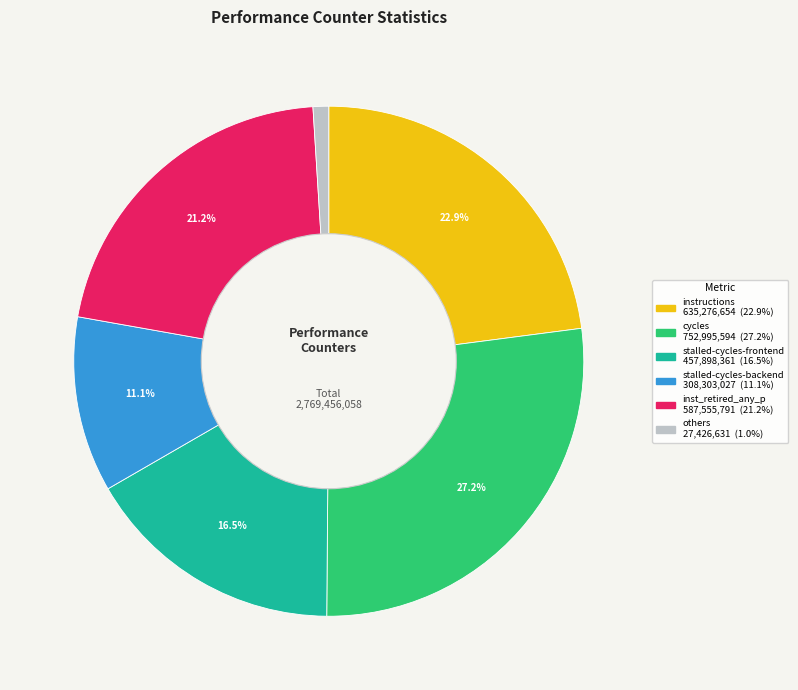

Is there any slice that represents more than half of the pie?

No